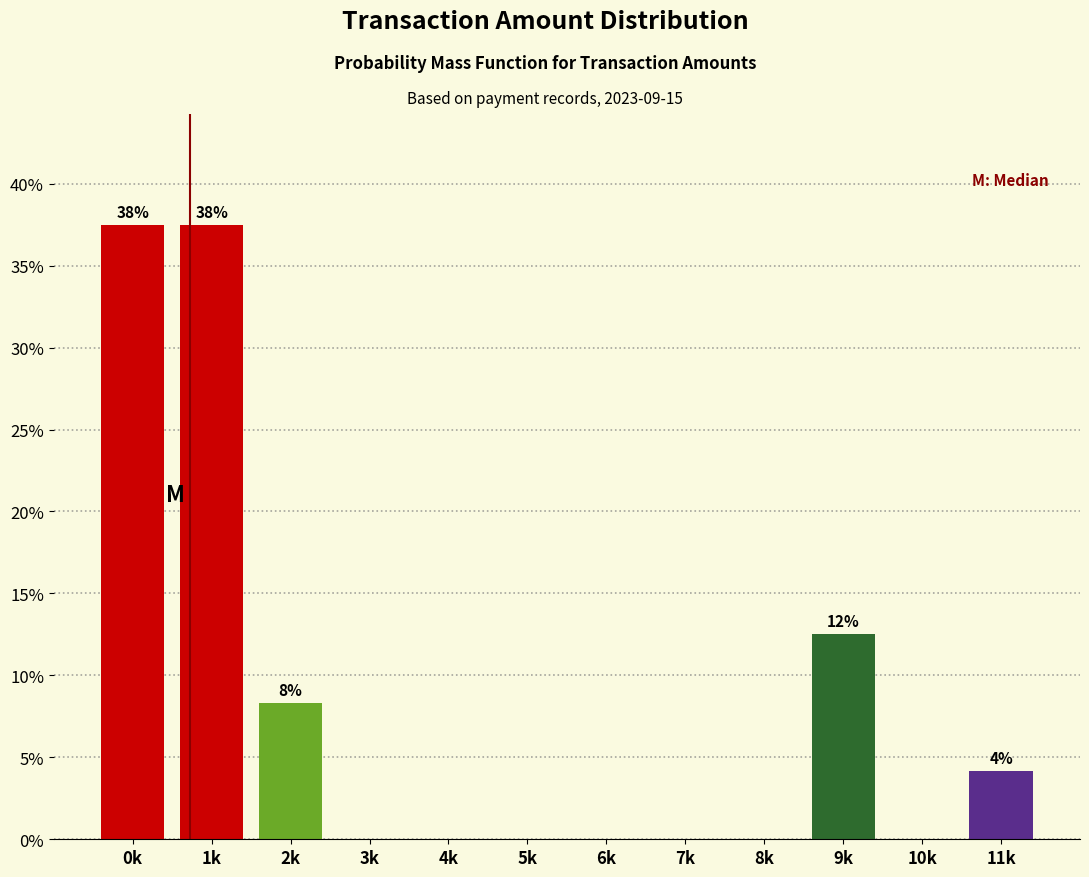

Reading left to right, transcribe all the data shown in this chart.

0k=37.5	1k=37.5	2k=8.3	3k=0.0	4k=0.0	5k=0.0	6k=0.0	7k=0.0	8k=0.0	9k=12.5	10k=0.0	11k=4.2